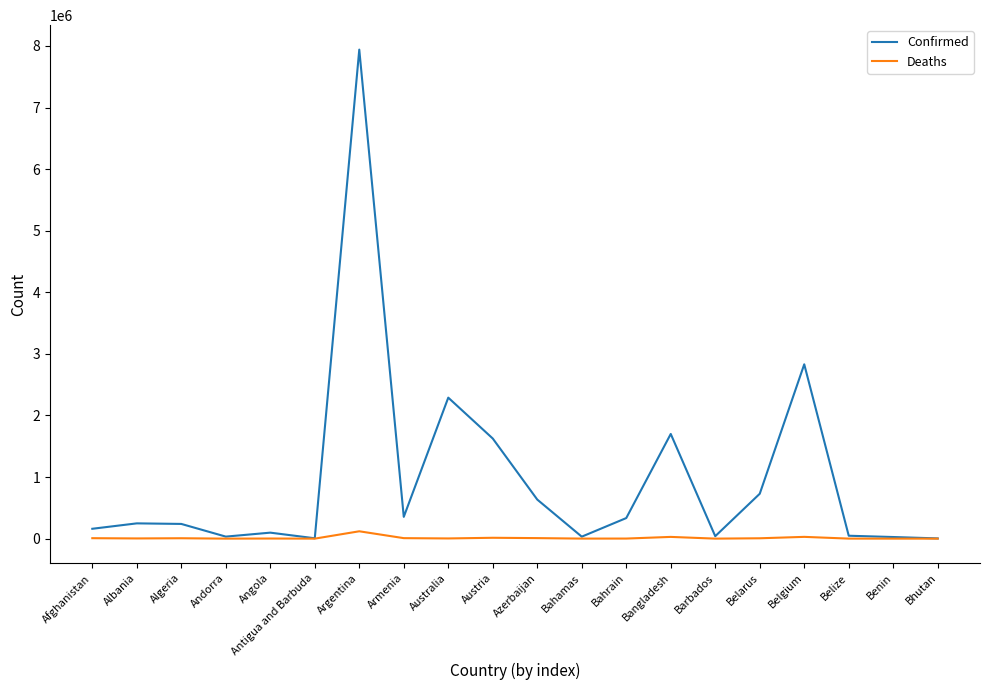

Rank the series by their maximum value, from highest to lowest.

Confirmed, Deaths